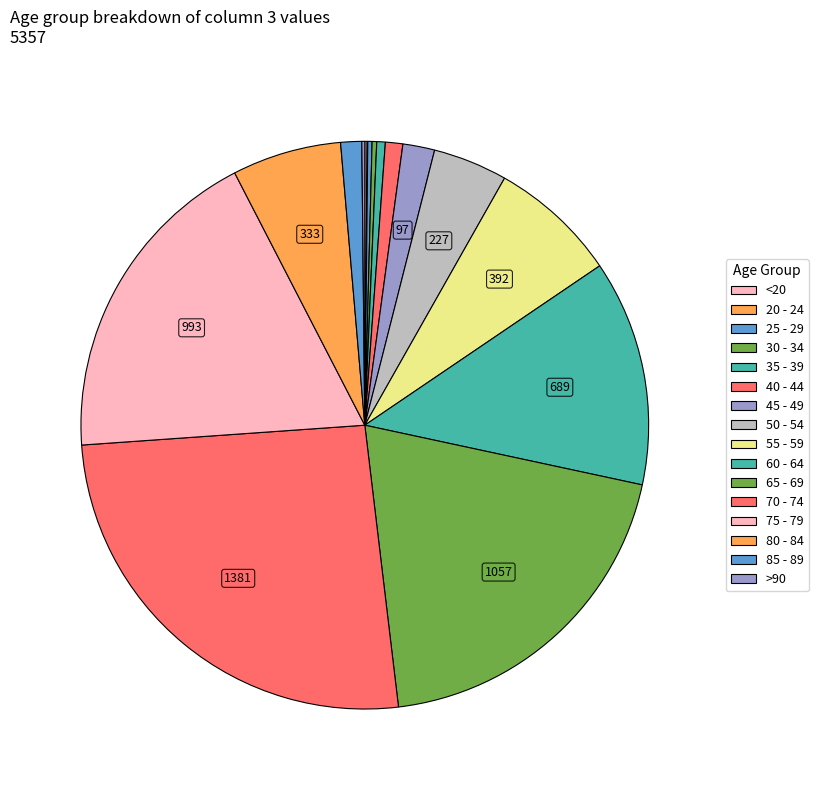

To the nearest percent, what percentage of the pie is 50 - 54?

4%